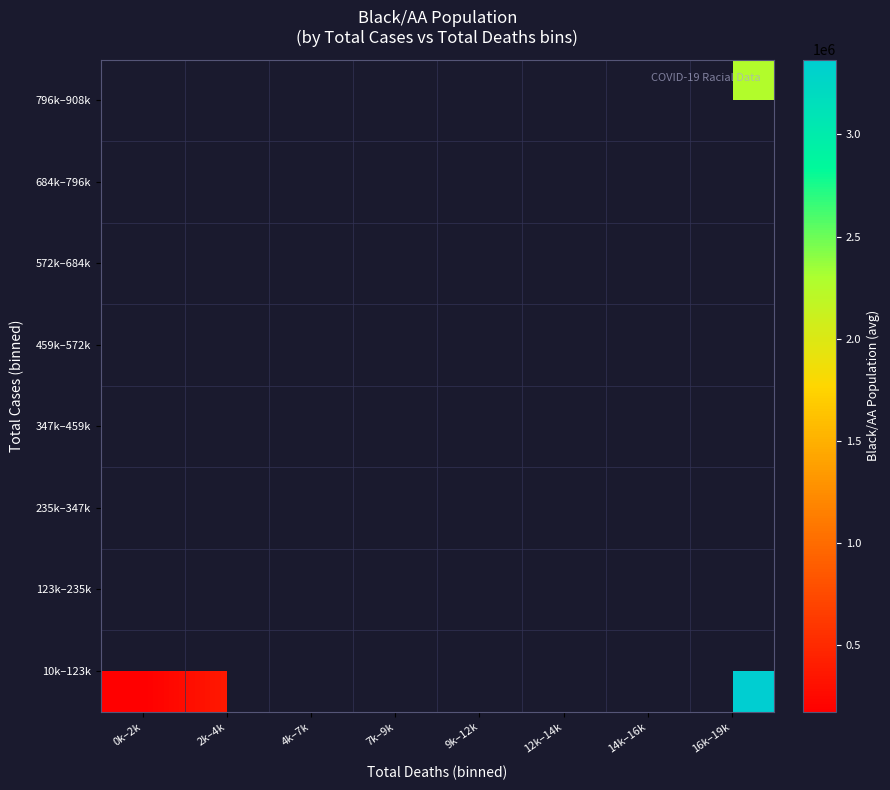

At how many categories does at least one series exceed 1721619?

2